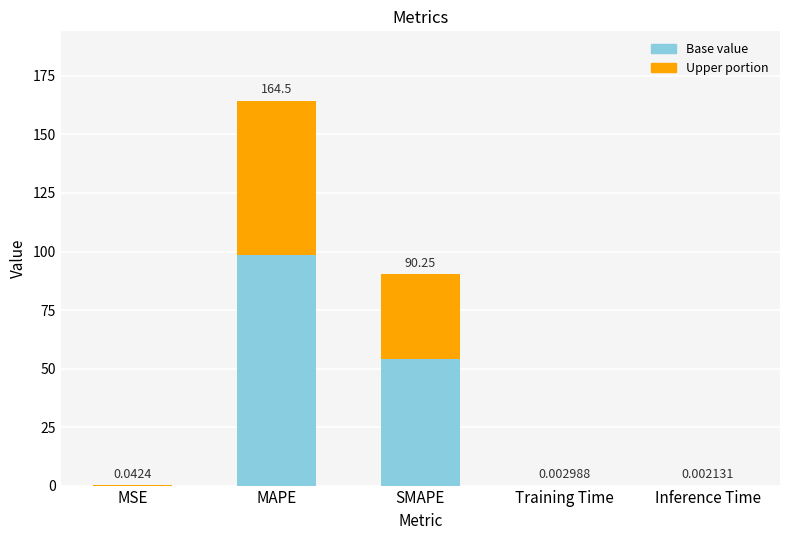

Which category has the highest value in the Base value series?

MAPE